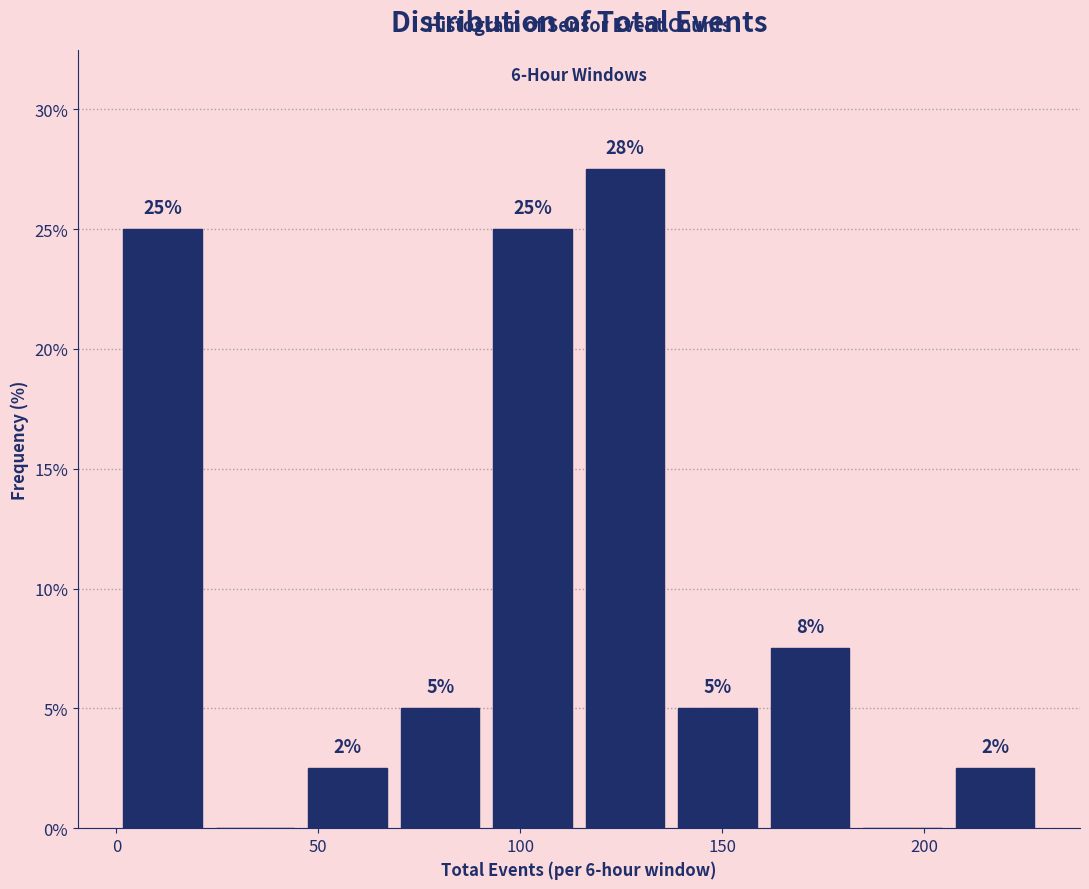

Which range on the x-axis has the tallest bar?

115 to 135